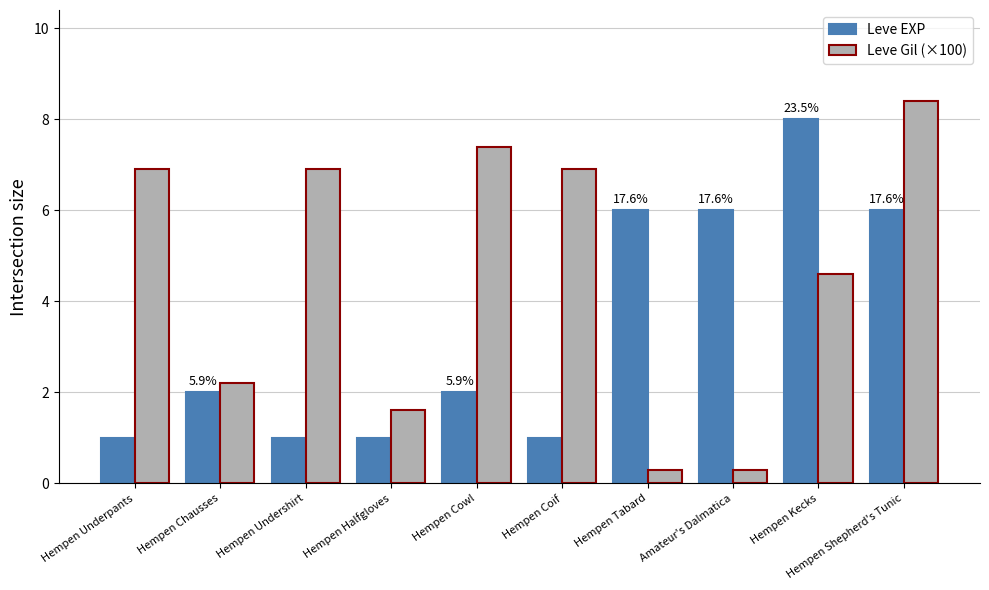

Reading left to right, transcribe all the data shown in this chart.

Leve EXP: Hempen Underpants=1.0	Hempen Chausses=2.0	Hempen Undershirt=1.0	Hempen Halfgloves=1.0	Hempen Cowl=2.0	Hempen Coif=1.0	Hempen Tabard=6.0	Amateur's Dalmatica=6.0	Hempen Kecks=8.0	Hempen Shepherd's Tunic=6.0
Leve Gil (×100): Hempen Underpants=6.9	Hempen Chausses=2.2	Hempen Undershirt=6.9	Hempen Halfgloves=1.6	Hempen Cowl=7.4	Hempen Coif=6.9	Hempen Tabard=0.3	Amateur's Dalmatica=0.3	Hempen Kecks=4.6	Hempen Shepherd's Tunic=8.4